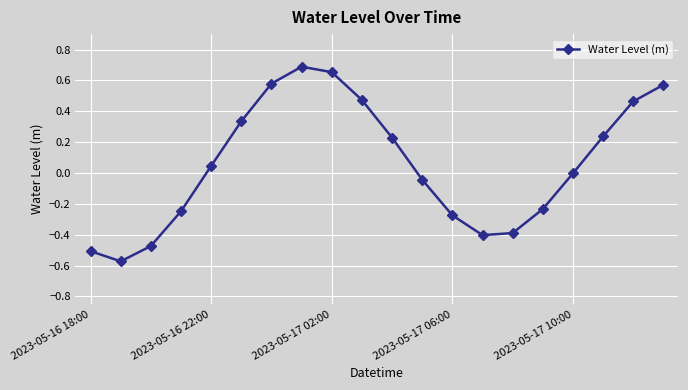

How many lines are shown in the chart?

1